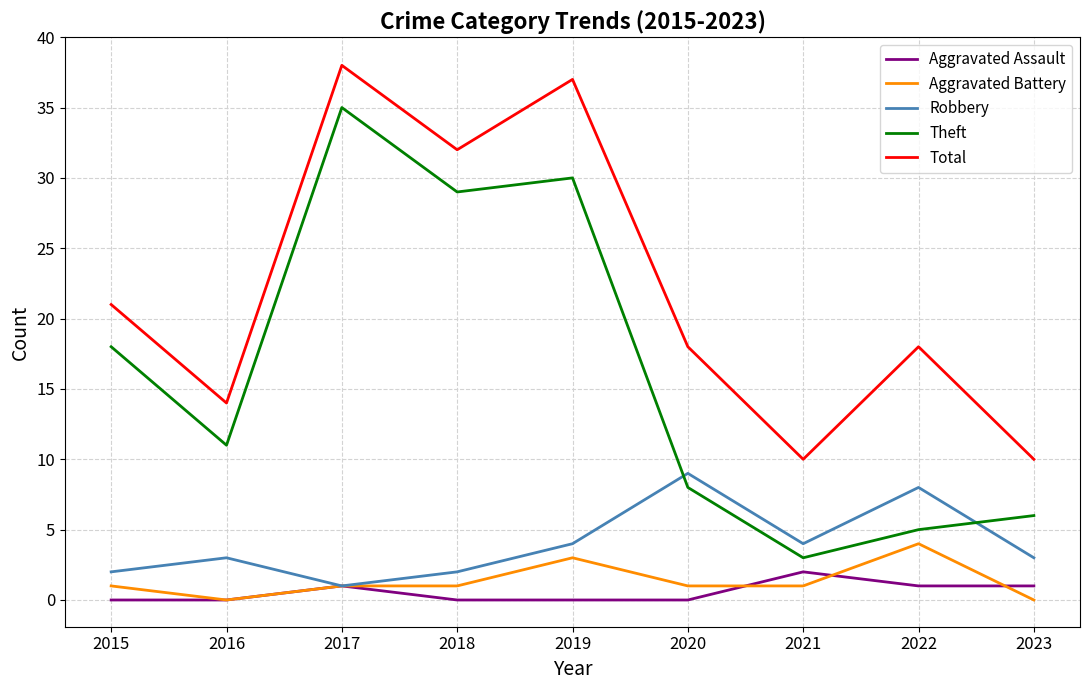

How many times do Robbery and Theft cross each other?

2